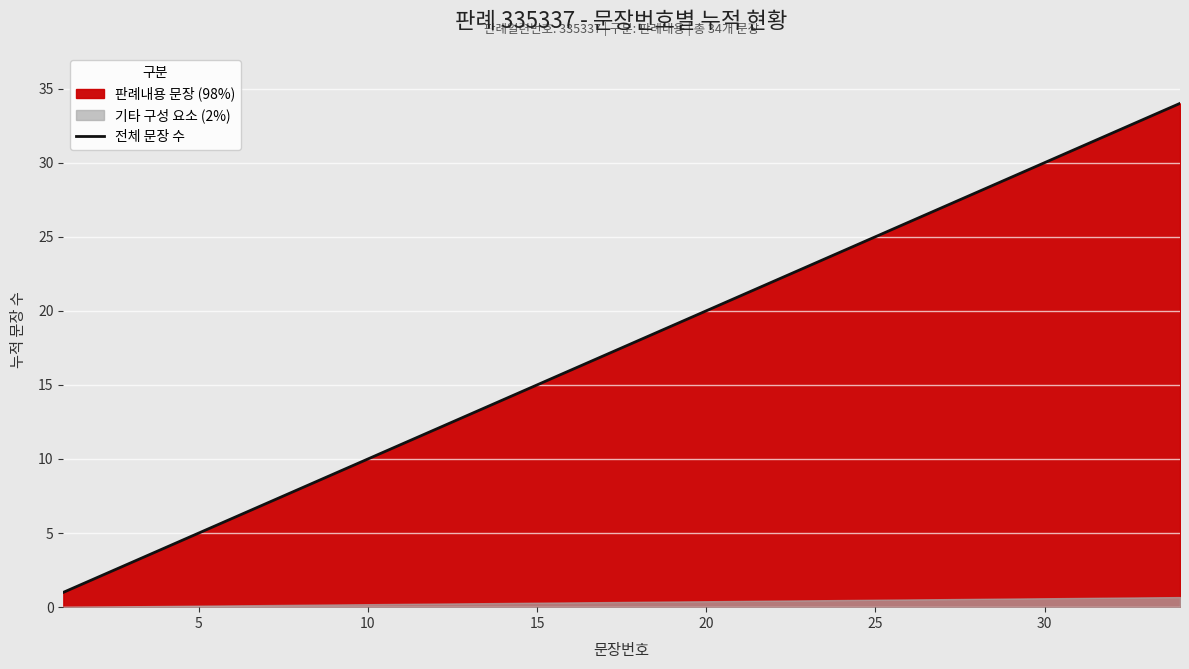

What is the maximum value for 전체 문장 수?

34